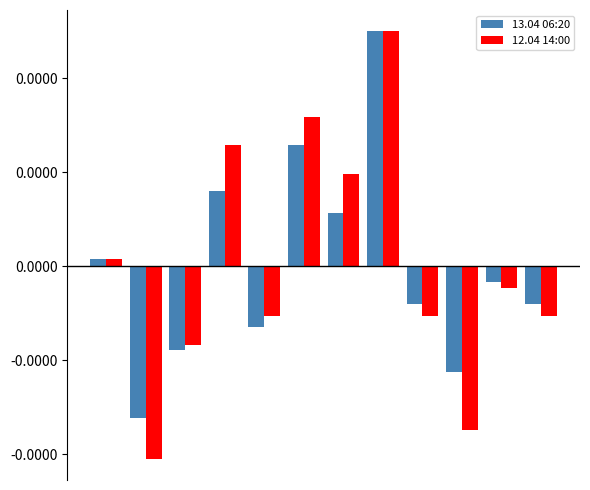

Reading left to right, transcribe all the data shown in this chart.

13.04 06:20: 0.0	-0.0	-0.0	0.0	-0.0	0.0	0.0	0.0	-0.0	-0.0	-0.0	-0.0
12.04 14:00: 0.0	-0.0	-0.0	0.0	-0.0	0.0	0.0	0.0	-0.0	-0.0	-0.0	-0.0